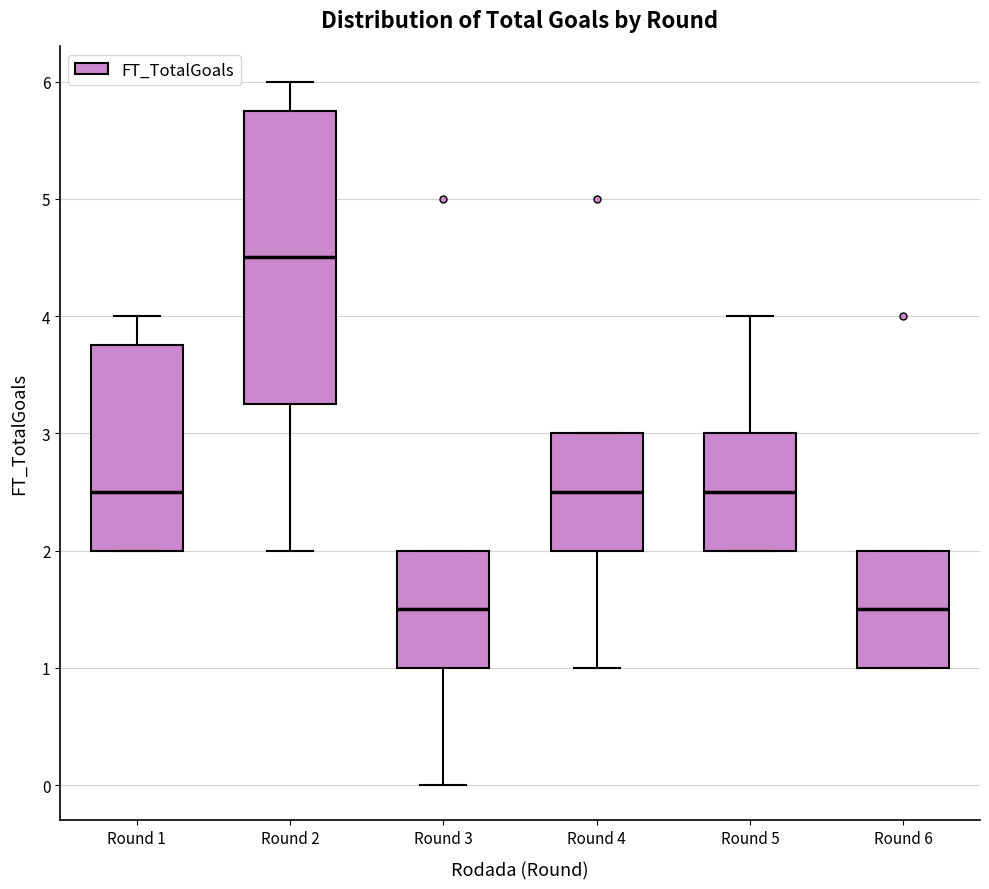

Which box has the highest median line?

Round 2